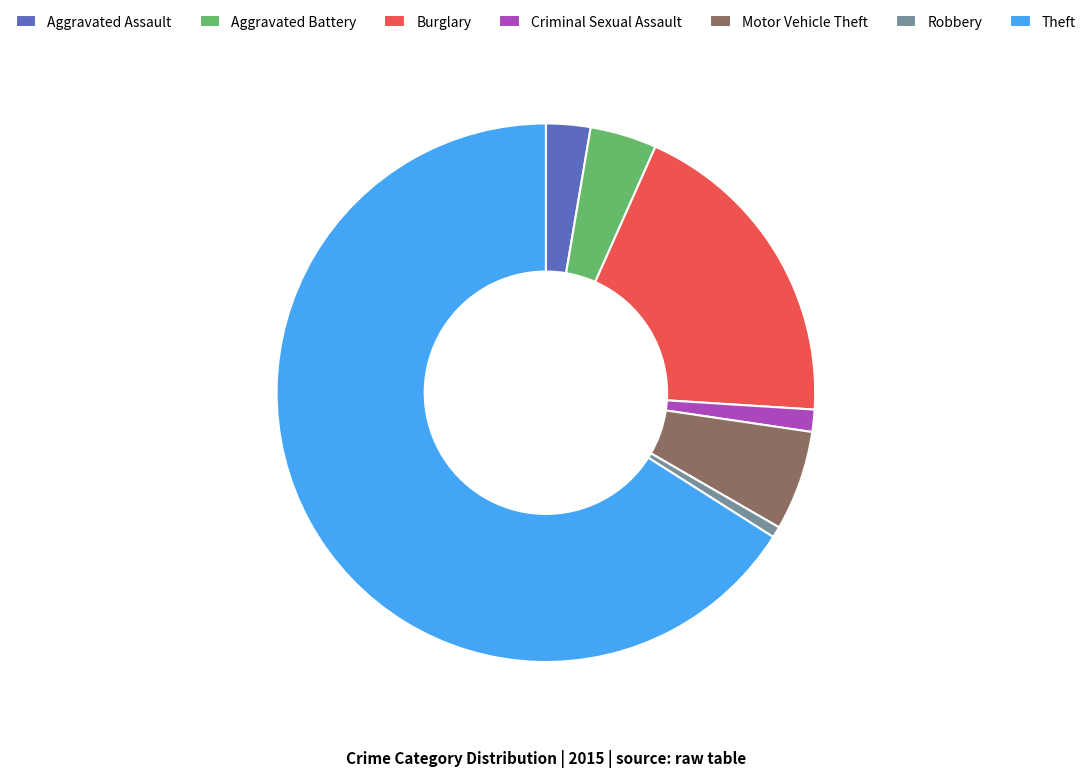

How many slices are in this pie chart?

7